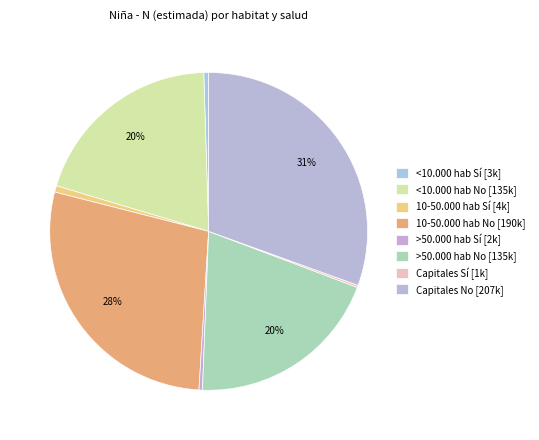

To the nearest percent, what portion does >50.000 hab No represent?

20%